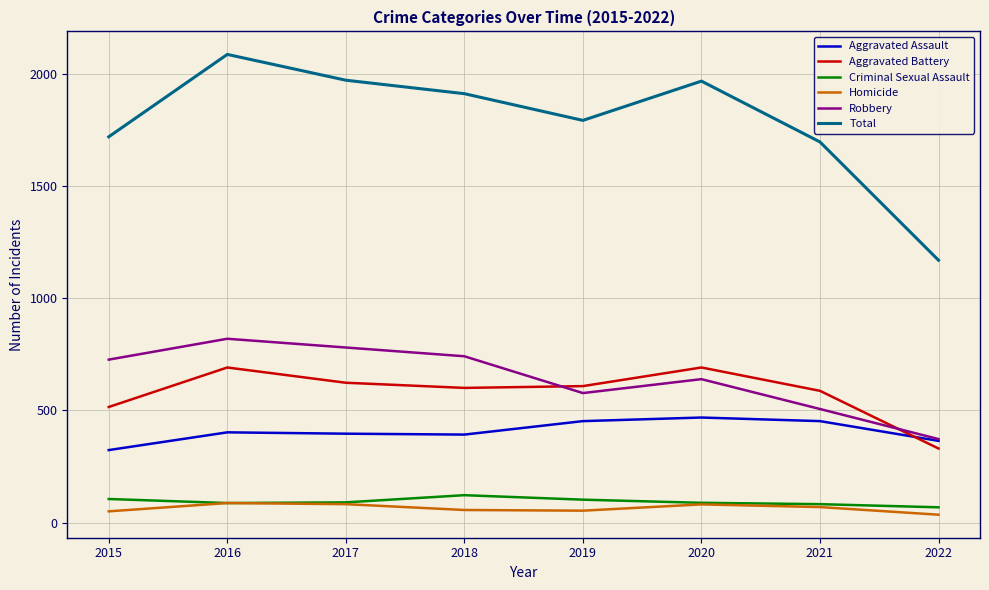

At how many categories does at least one series exceed 1636?

7